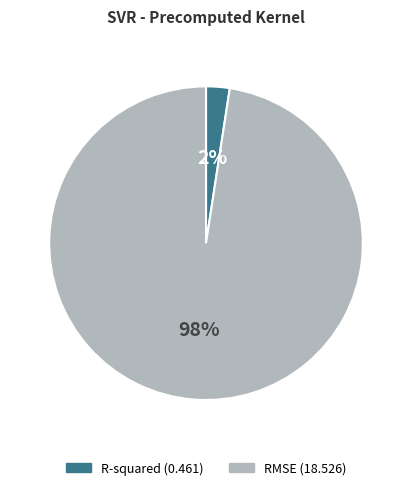

Which slice is the largest?

RMSE